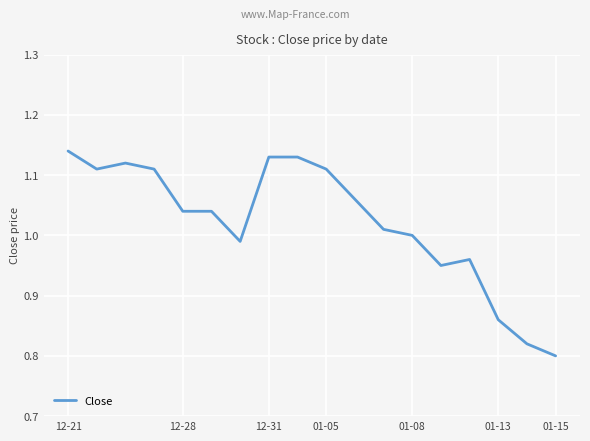

Is this an area chart (filled region under the line)?

No